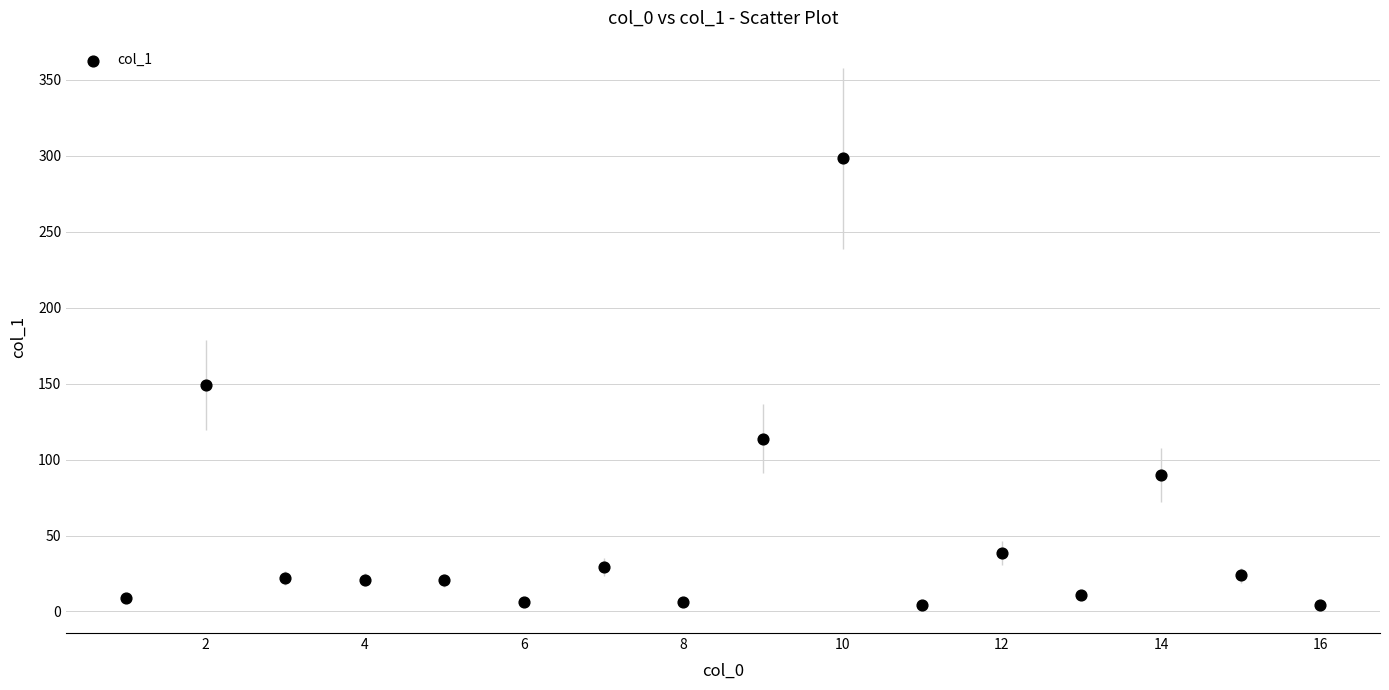

What is the range of Y values (max minus min)?

294.0